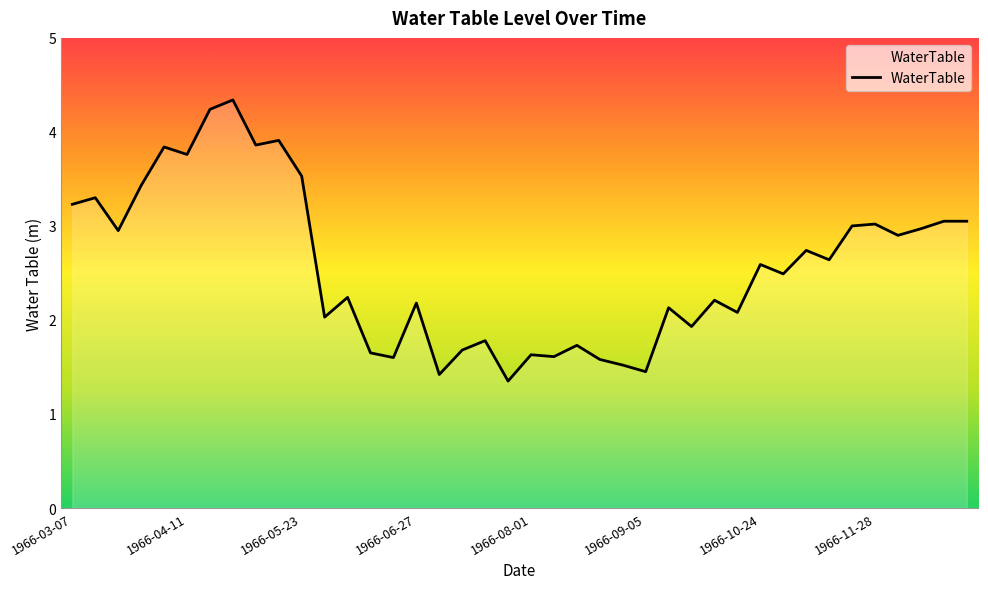

List the labels in order of value, largest first.

1966-04-25, 1966-04-18, 1966-05-09, 1966-05-02, 1966-04-04, 1966-04-11, 1966-05-23, 1966-03-28, 1966-03-14, 1966-03-07, 1966-12-19, 1967-01-02, 1966-11-28, 1966-11-21, 1966-12-12, 1966-03-21, 1966-12-05, 1966-11-07, 1966-11-14, 1966-10-24, 1966-10-31, 1966-06-06, 1966-10-10, 1966-06-27, 1966-09-26, 1966-10-17, 1966-05-30, 1966-10-03, 1966-07-18, 1966-08-15, 1966-07-11, 1966-06-13, 1966-08-01, 1966-08-08, 1966-06-20, 1966-08-22, 1966-08-29, 1966-09-05, 1966-07-04, 1966-07-25